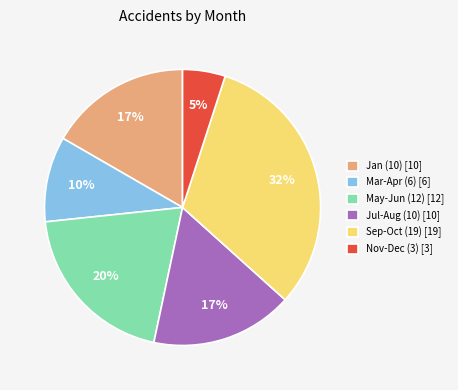

Which slice is the largest?

Sep-Oct (19) [19]